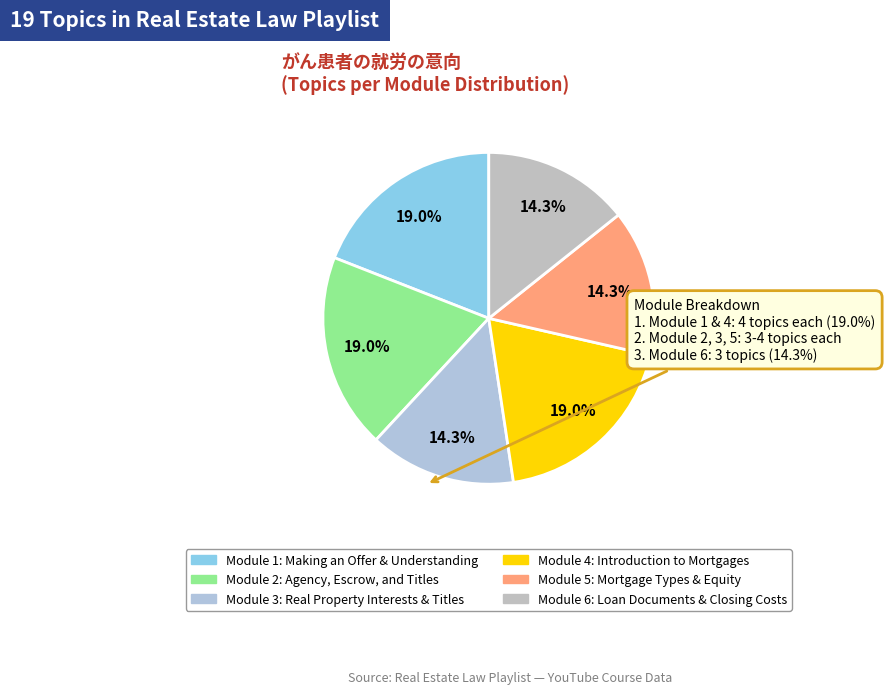

How many segments does this pie chart have?

6